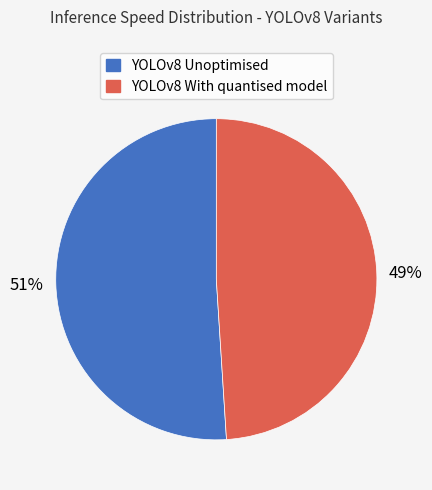

Which slice is the smallest?

YOLOv8 With quantised model